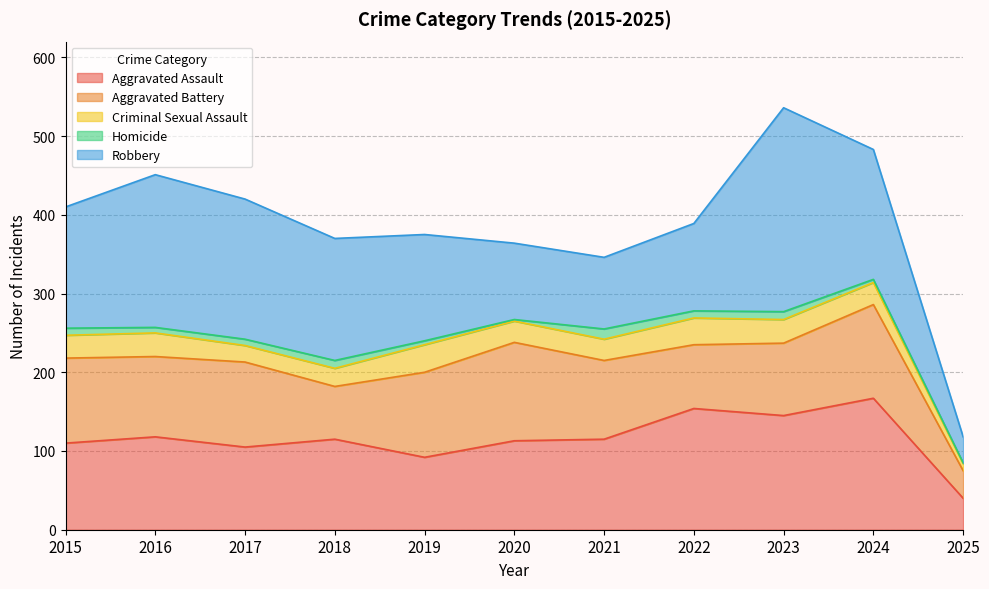

The value of Aggravated Battery at 2019 is 53. True or false?

False